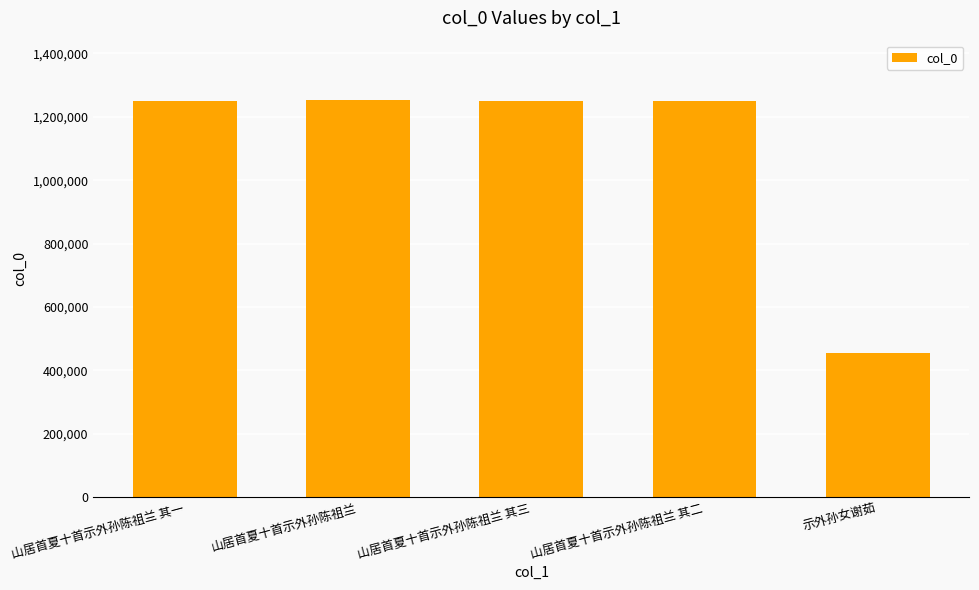

What is the sum of all values?

5451925